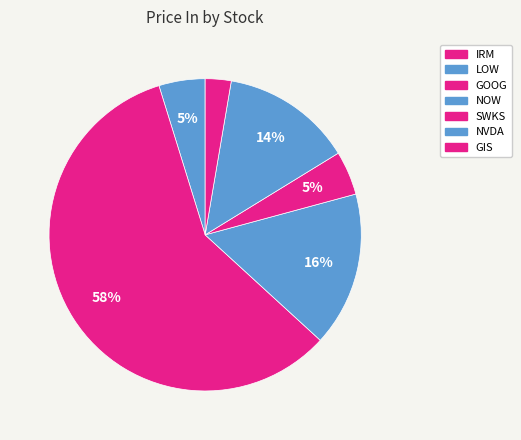

Does GOOG represent more than half of the total?

Yes